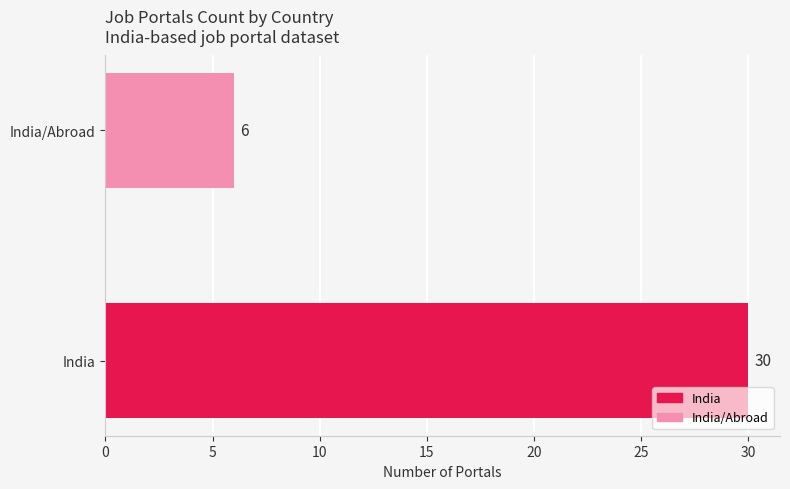

What is the minimum value shown in the chart?

6